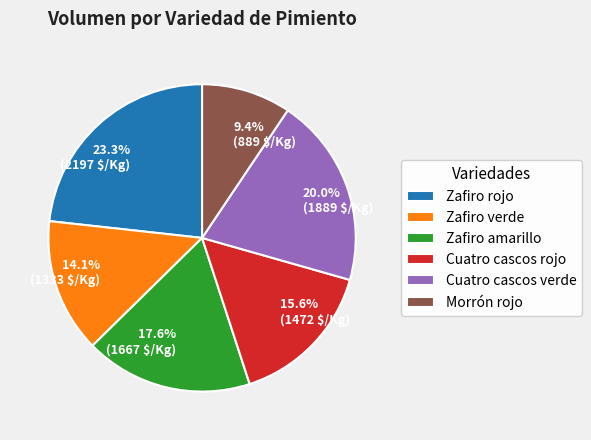

To the nearest percent, what percentage of the pie is Cuatro cascos verde?

20%